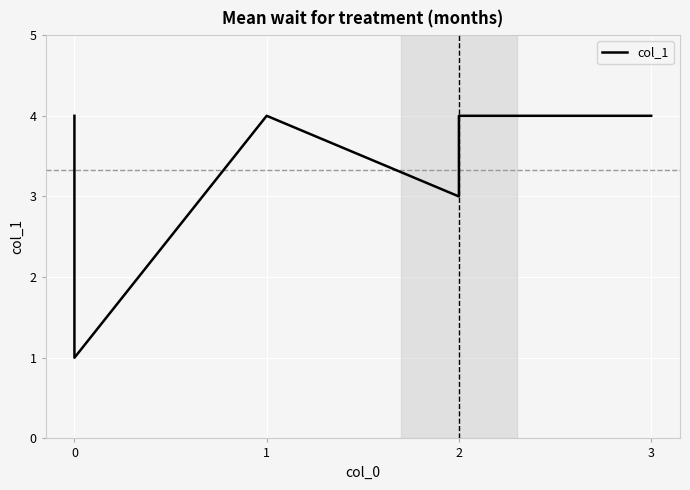

Is this an area chart (filled region under the line)?

No